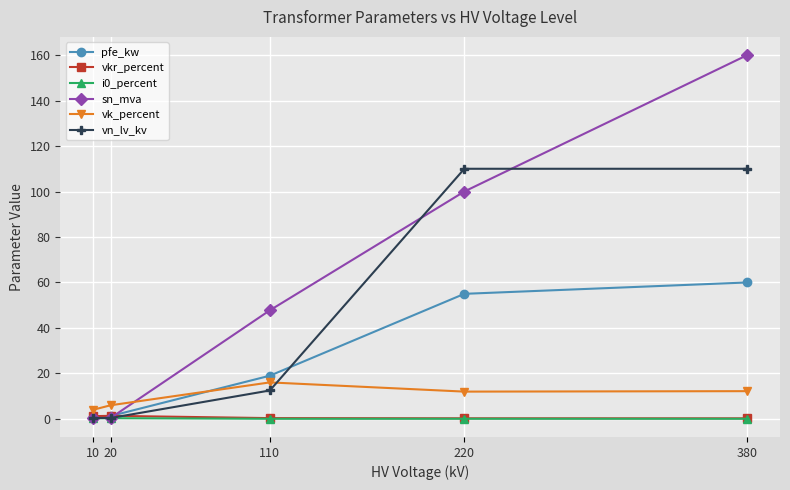

Count the number of data series in this chart.

6